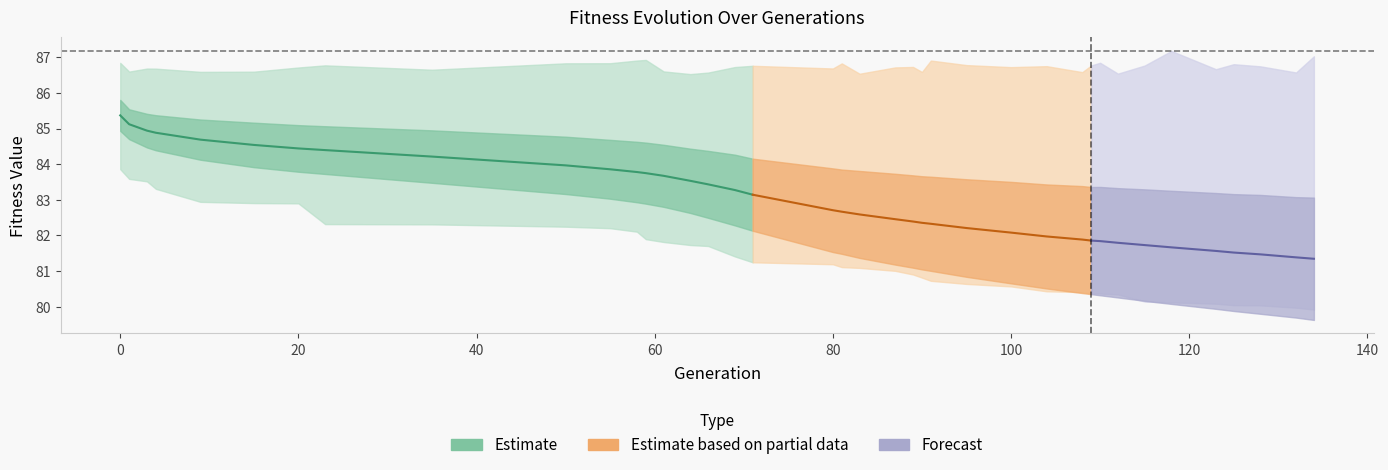

Reading right to left, what are all the values shown in this chart?

gen: 134.0	132.0	128.0	125.0	123.0	118.0	115.0	112.0	110.0	109.0	108.0	104.0	100.0	95.0	91.0	90.0	89.0	87.0	83.0	81.0	80.0	71.0	69.0	66.0	64.0	61.0	59.0	58.0	55.0	50.0	35.0	23.0	20.0	15.0	9.0	4.0	3.0	1.0	0.0
min: 79.9	80.0	80.0	80.0	80.1	80.1	80.1	80.3	80.4	80.4	80.4	80.4	80.6	80.6	80.7	80.8	80.9	81.0	81.1	81.1	81.2	81.2	81.4	81.7	81.7	81.8	81.9	82.1	82.2	82.2	82.3	82.3	82.9	82.9	82.9	83.3	83.5	83.6	83.9
max: 87.0	86.6	86.7	86.8	86.7	87.2	86.8	86.5	86.8	86.8	86.6	86.8	86.7	86.8	86.9	86.6	86.7	86.7	86.5	86.8	86.7	86.8	86.7	86.6	86.5	86.6	86.9	86.9	86.8	86.8	86.7	86.8	86.7	86.6	86.6	86.7	86.7	86.6	86.8
avg: 81.3	81.4	81.5	81.5	81.6	81.7	81.7	81.8	81.8	81.9	81.9	82.0	82.1	82.2	82.3	82.4	82.4	82.5	82.6	82.7	82.7	83.1	83.3	83.4	83.5	83.7	83.7	83.8	83.9	84.0	84.2	84.4	84.4	84.5	84.7	84.9	84.9	85.1	85.4
std: 1.7	1.7	1.7	1.6	1.6	1.6	1.6	1.5	1.5	1.5	1.5	1.5	1.4	1.4	1.3	1.3	1.3	1.3	1.2	1.2	1.2	1.0	1.0	0.9	0.9	0.9	0.9	0.8	0.8	0.8	0.7	0.7	0.7	0.6	0.6	0.5	0.5	0.4	0.4